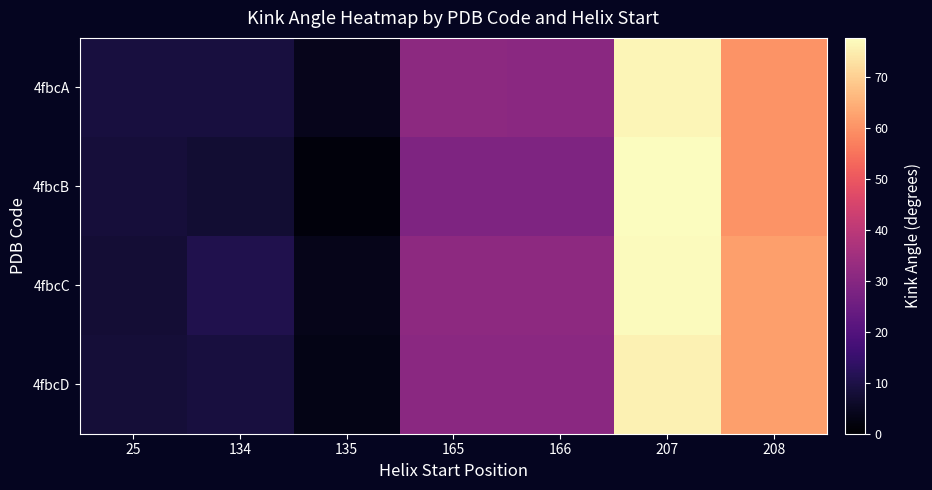

Between 135 and 165, which is larger?

165